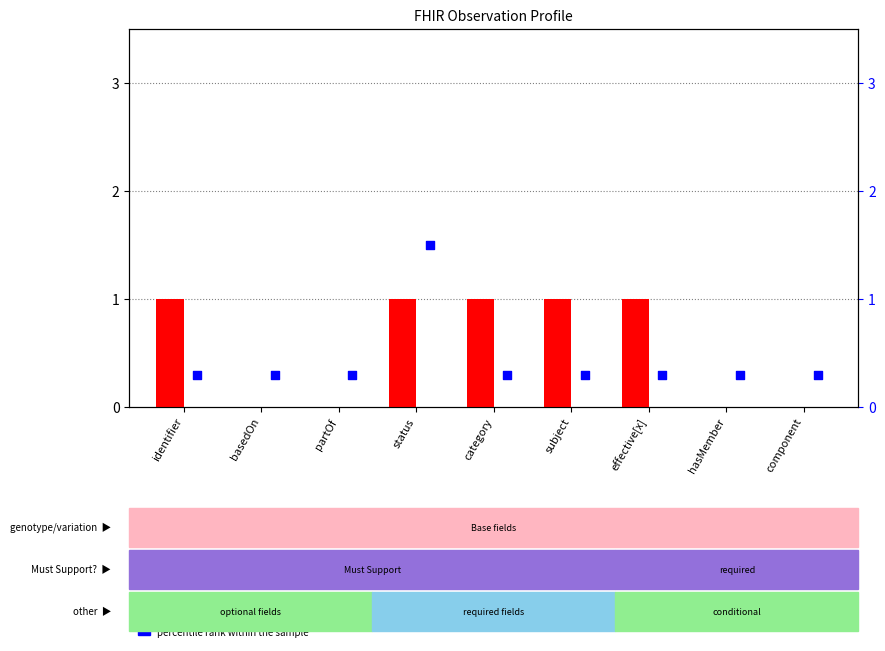

Which has a higher value, subject or hasMember?

subject